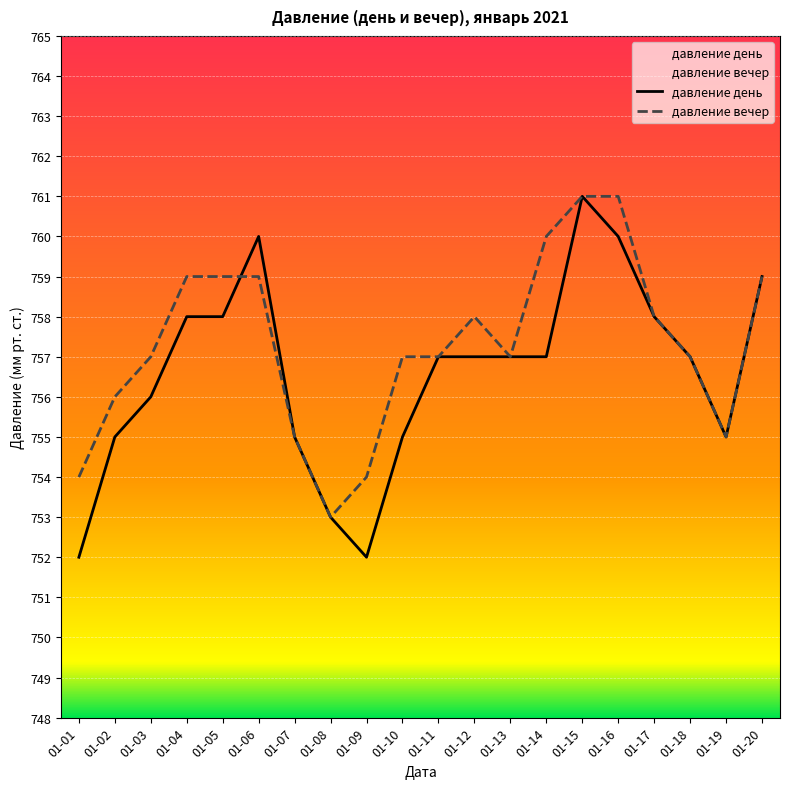

Between which two adjacent categories do давление вечер and давление день first intersect?

01-05 and 01-06